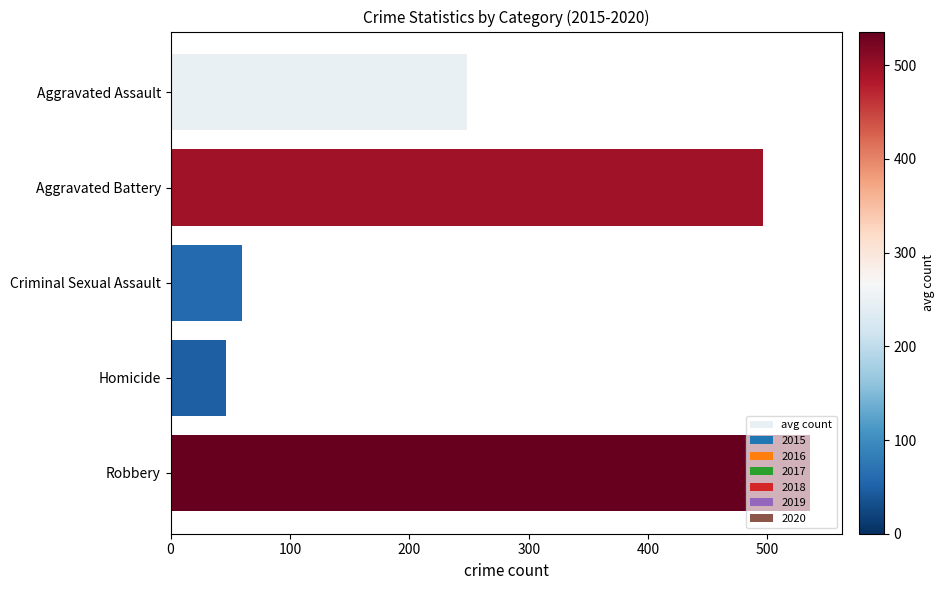

How many series are shown in this chart?

1